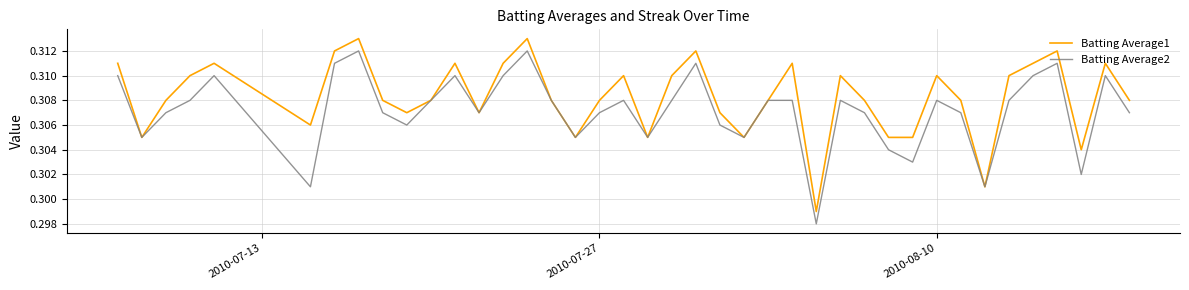

Does the chart display data point markers on the line(s)?

No